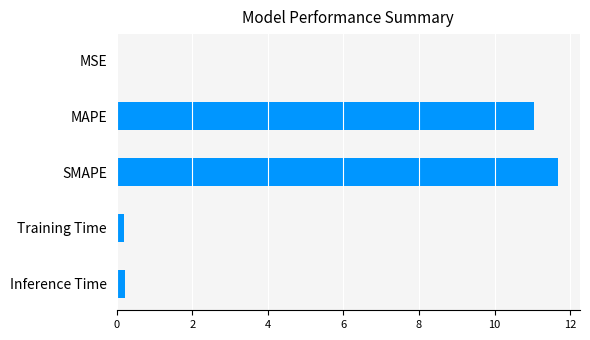

What is the approximate value at MAPE?

11.0